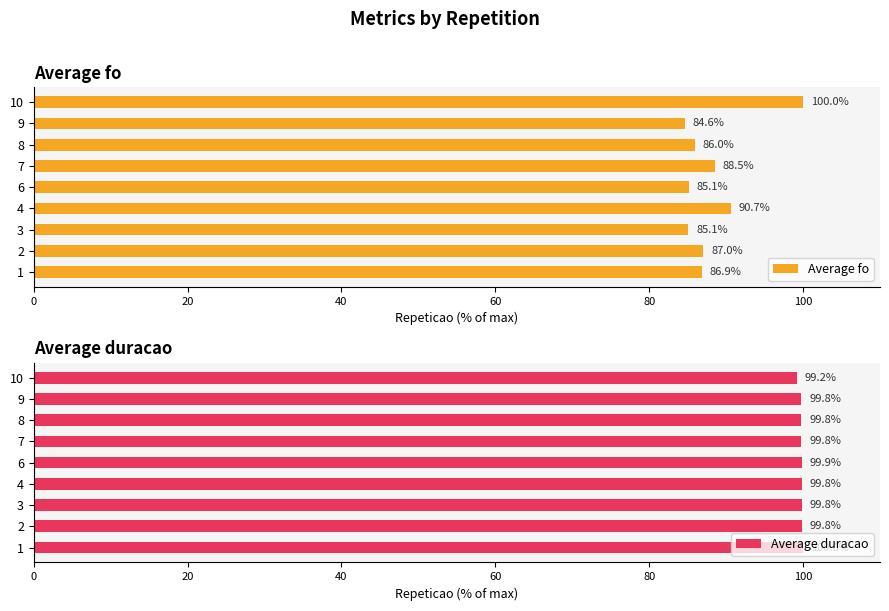

What is the sum of the Average fo values at 7 and 10?

188.5